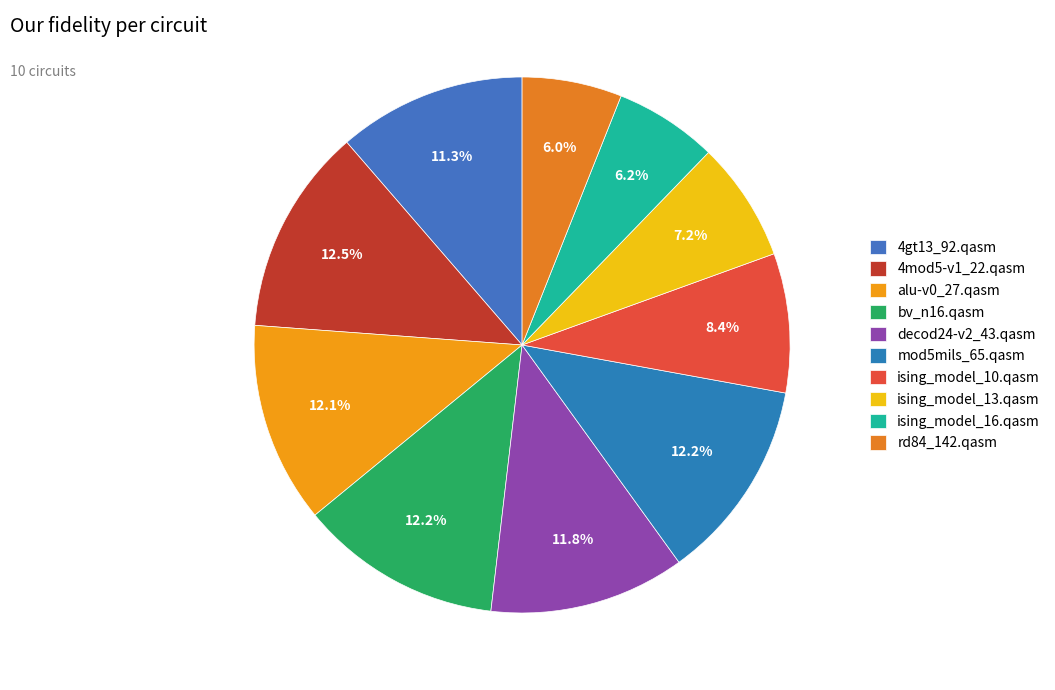

To the nearest percent, what is the average slice percentage?

10%